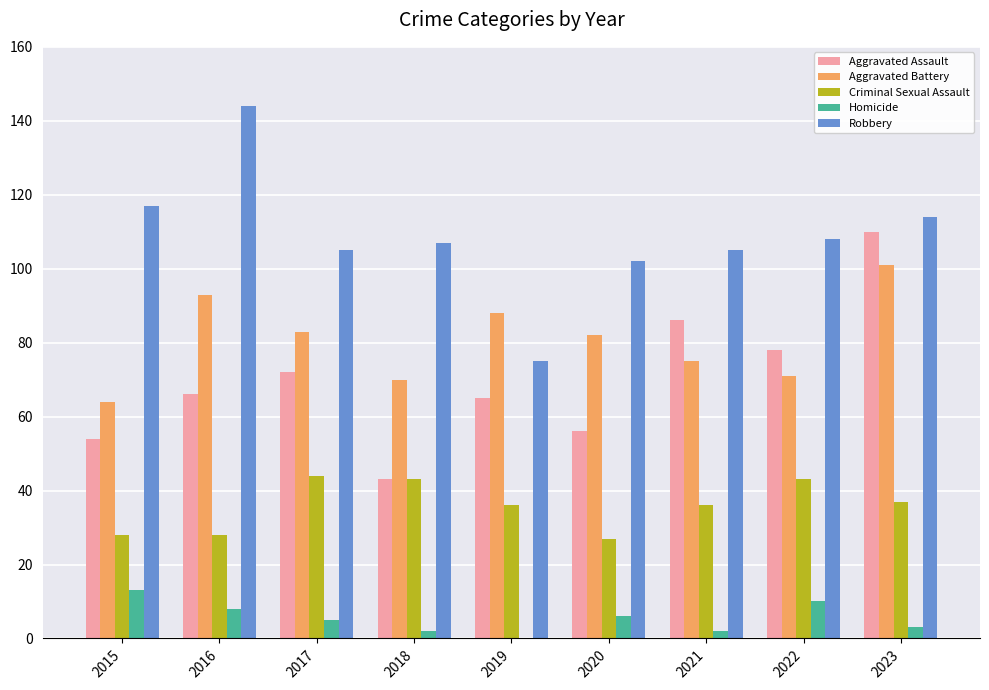

Between 2016 and 2022, which series saw the biggest shift?

Robbery